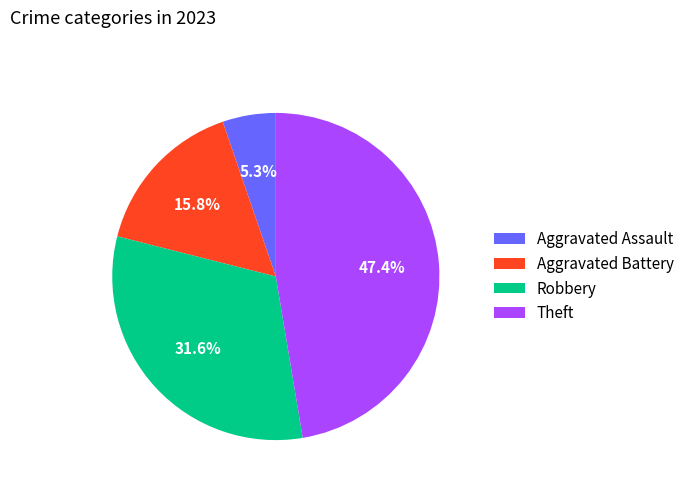

How many slices are in this pie chart?

4